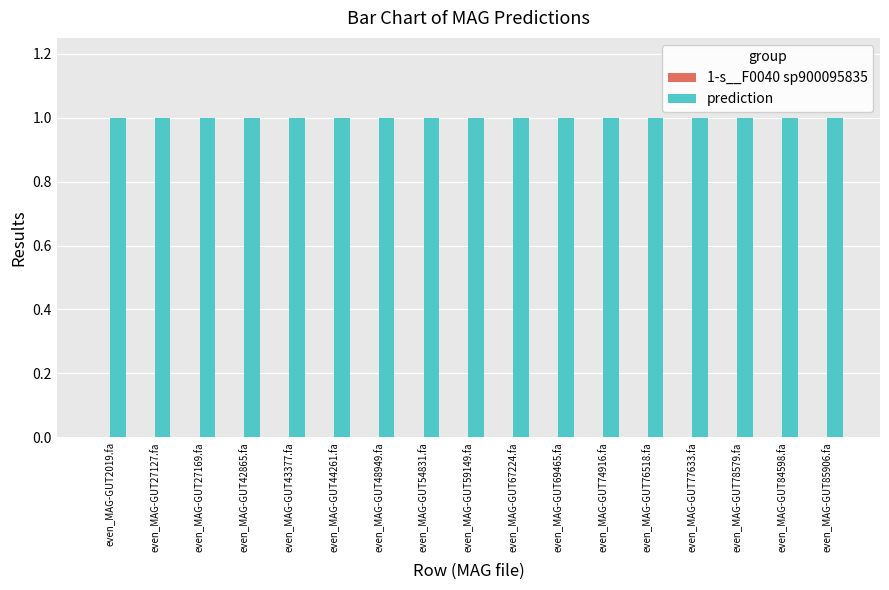

How many groups of bars are there?

17